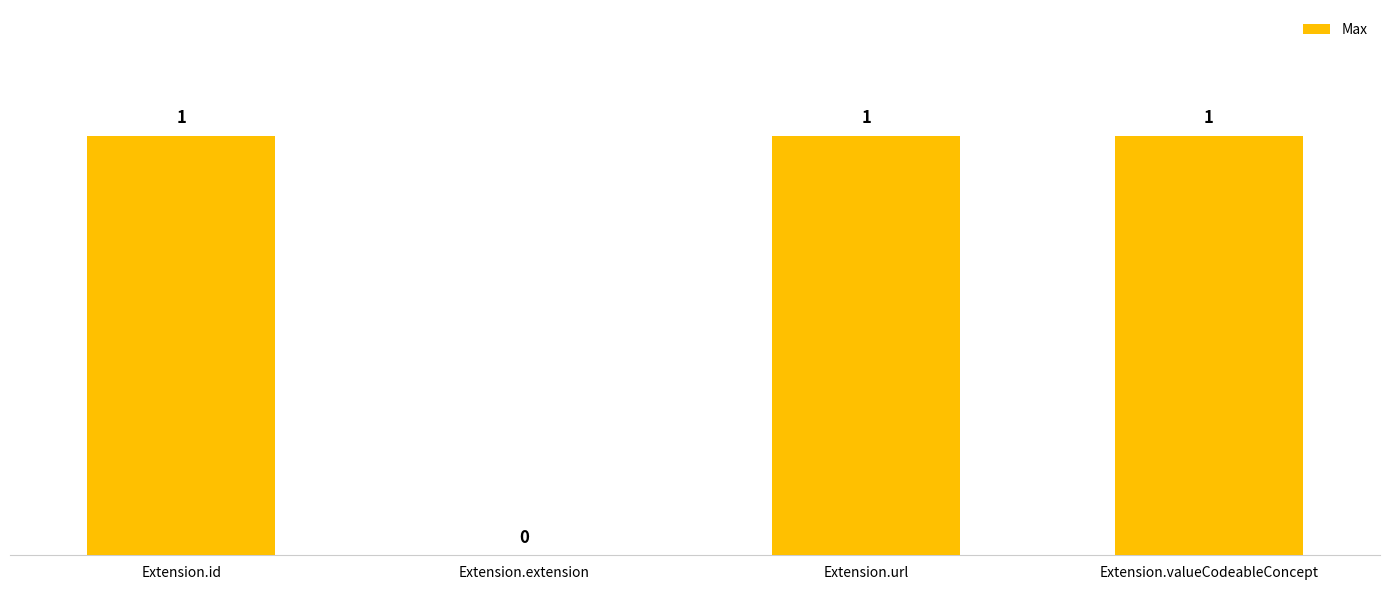

True or false: the data shows 1 at Extension.extension.

False